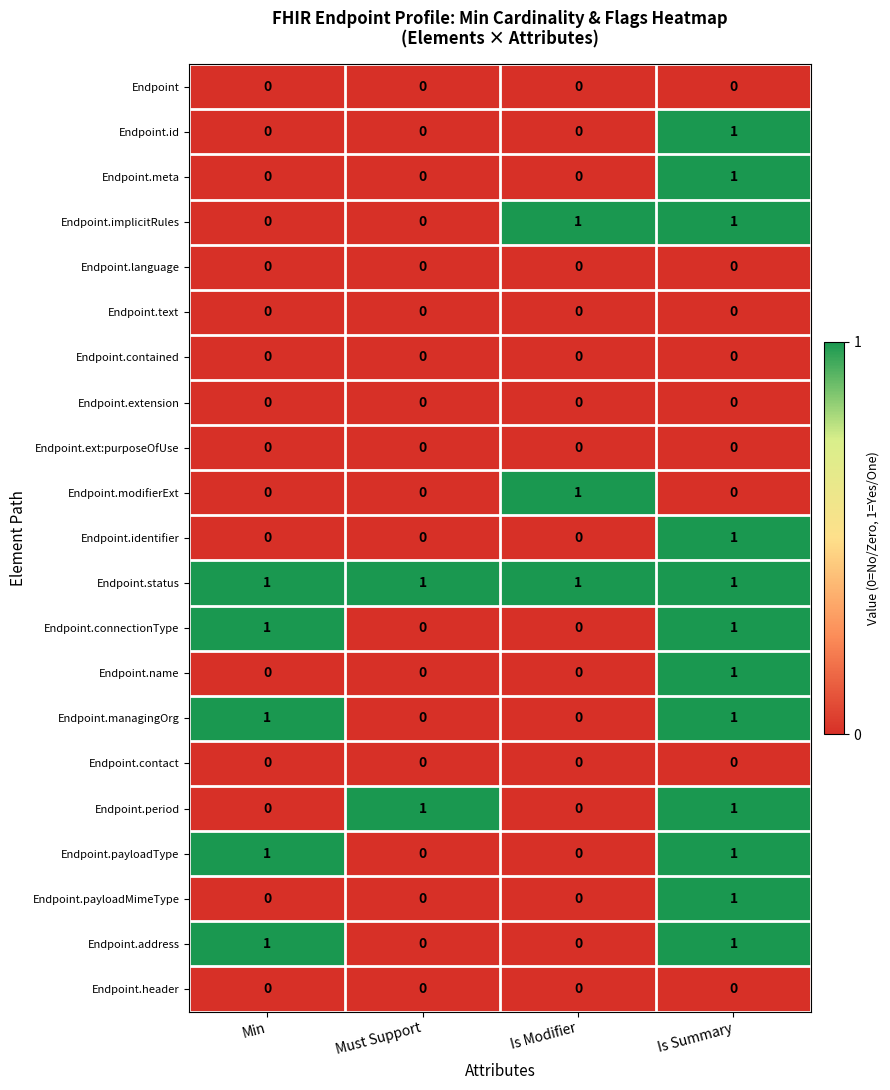

Which series has the largest total across all categories?

Endpoint.status